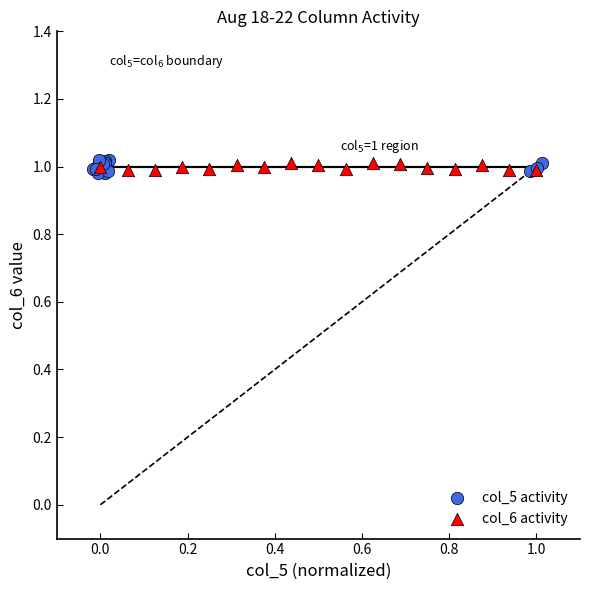

What are all the series names shown in the legend?

col_5 activity, col_6 activity